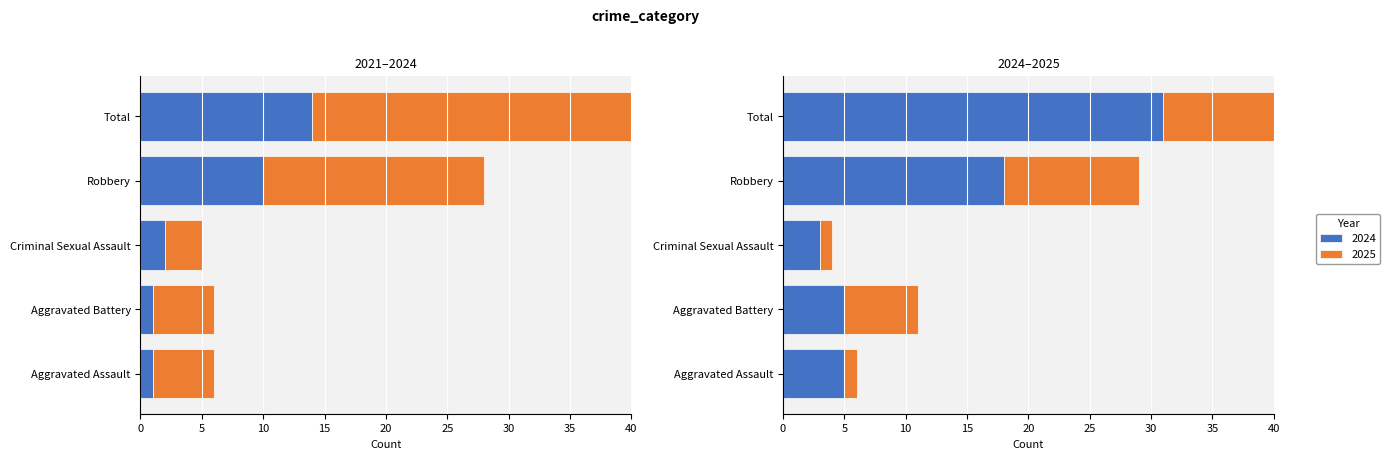

What is the label of the 1st bar from the left?

Aggravated Assault